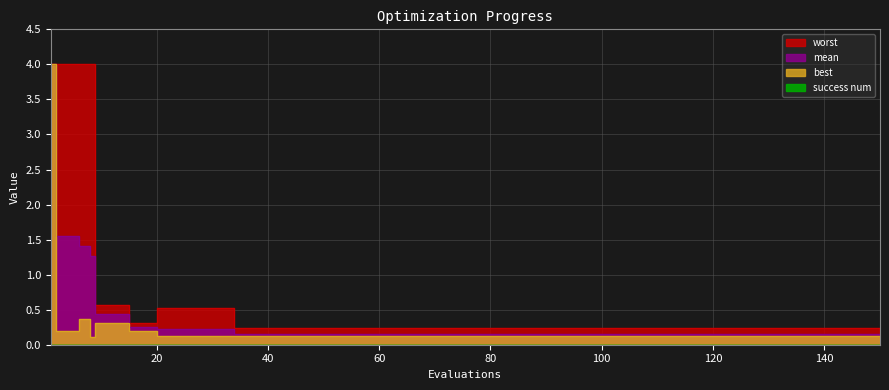

Rank the series at 5 from highest to lowest value.

worst, mean, best